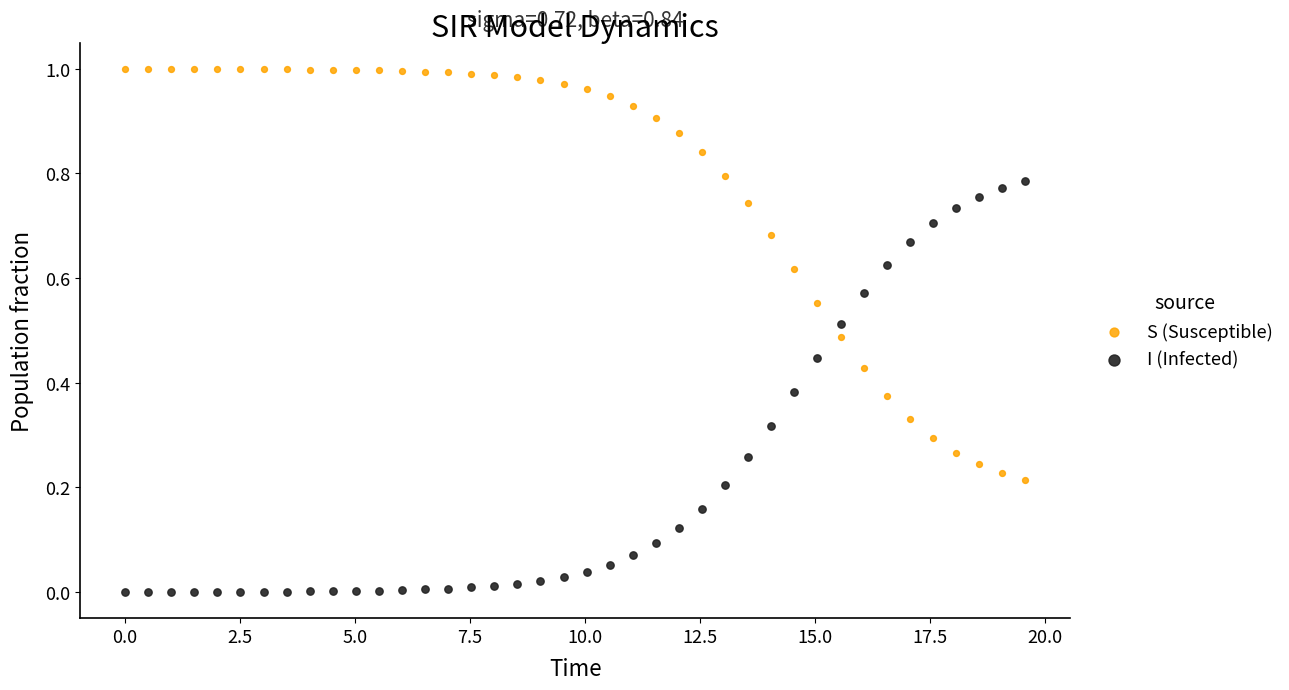

What are all the series names shown in the legend?

S (Susceptible), I (Infected)